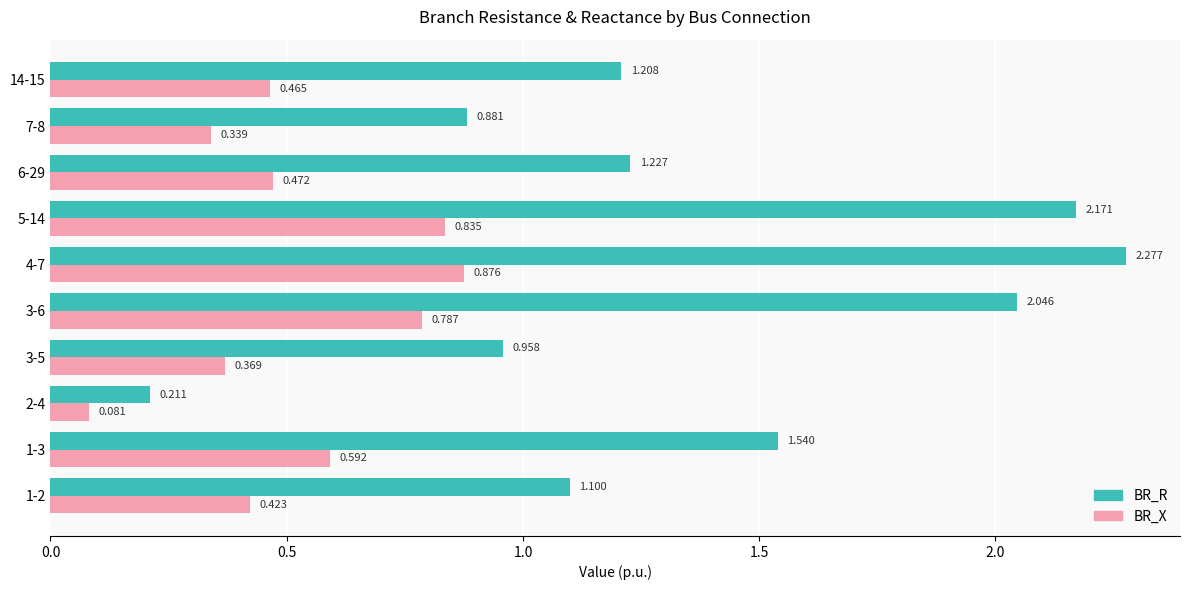

Is the value of BR_R at 1-3 greater than the value of BR_X at 2-4?

Yes